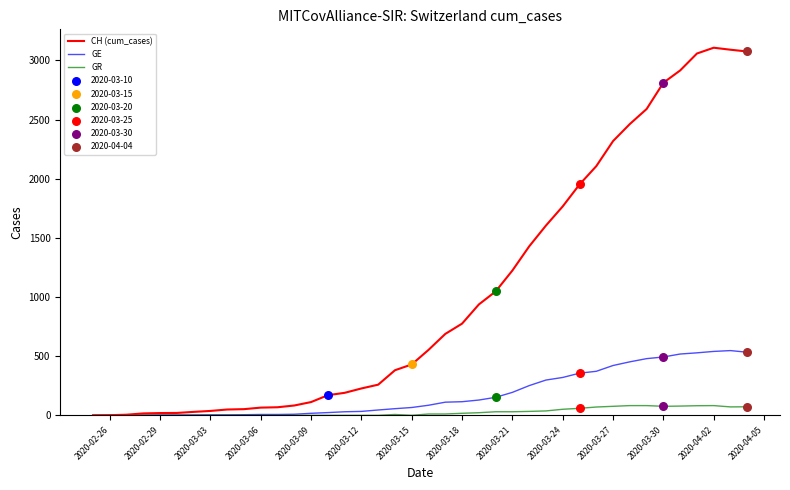

At how many categories does at least one series exceed 610?

19